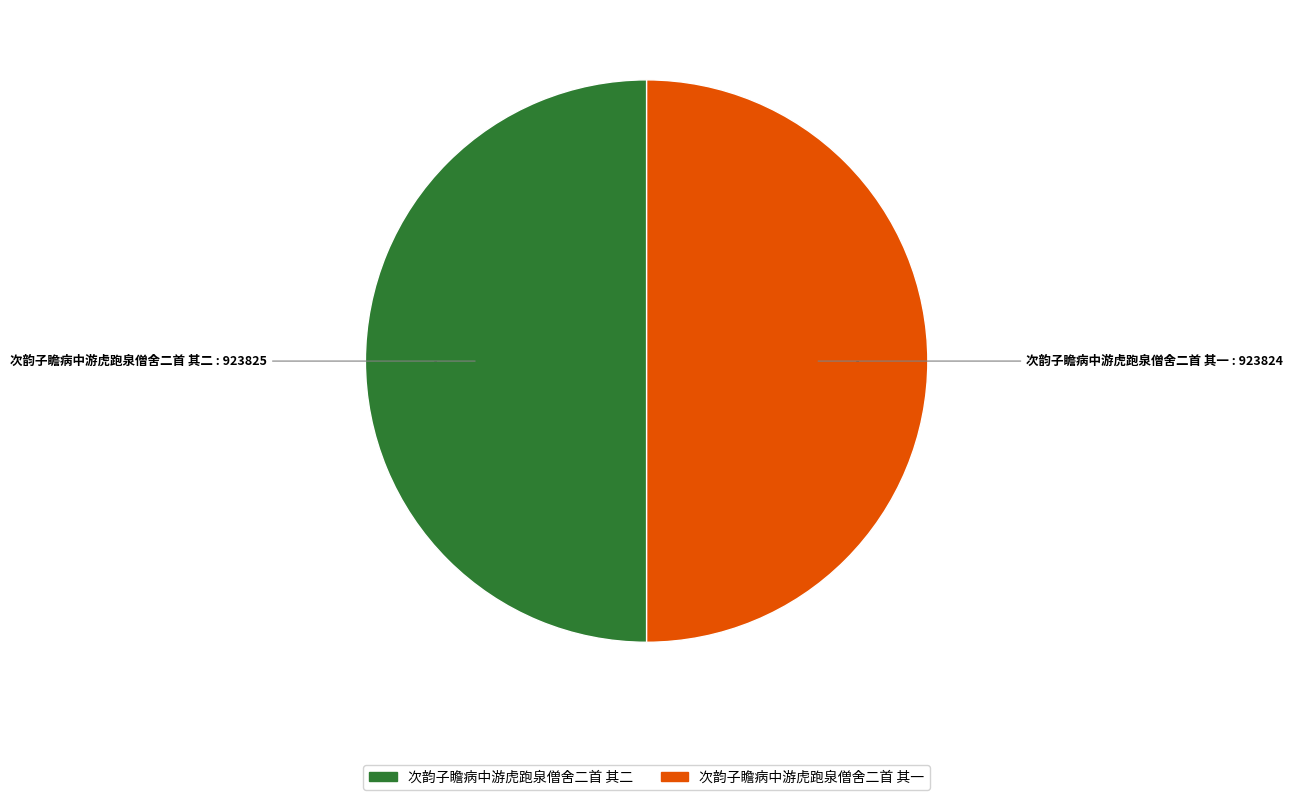

Approximately how many times larger is the value at 次韵子瞻病中游虎跑泉僧舍二首 其一 compared to 次韵子瞻病中游虎跑泉僧舍二首 其二?

1.0